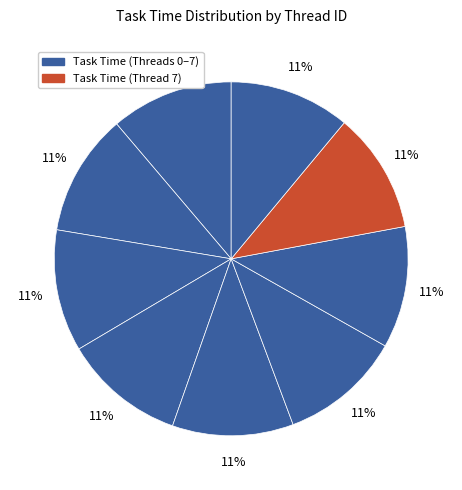

Count the number of slices in the pie.

9